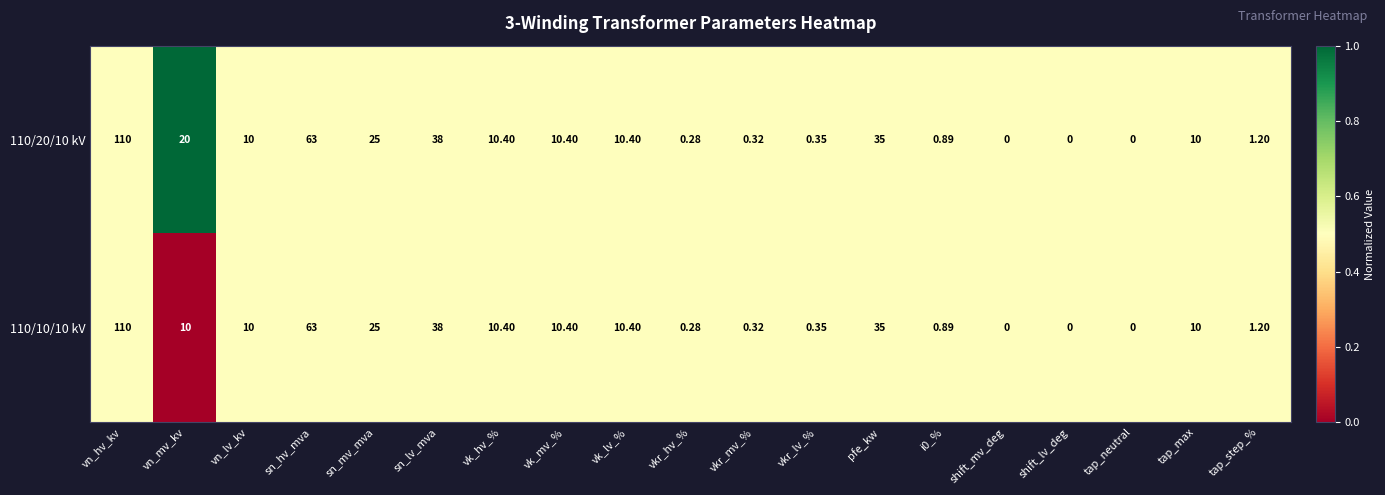

Is the value of 110/10/10 kV at pfe_kw greater than the value of 110/20/10 kV at sn_hv_mva?

No